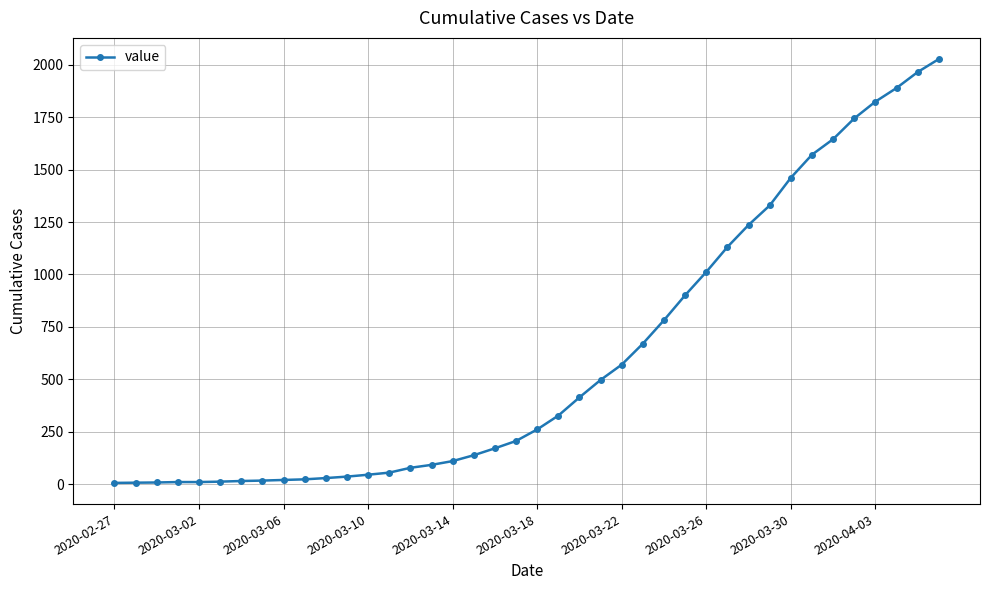

How many lines are shown in the chart?

1